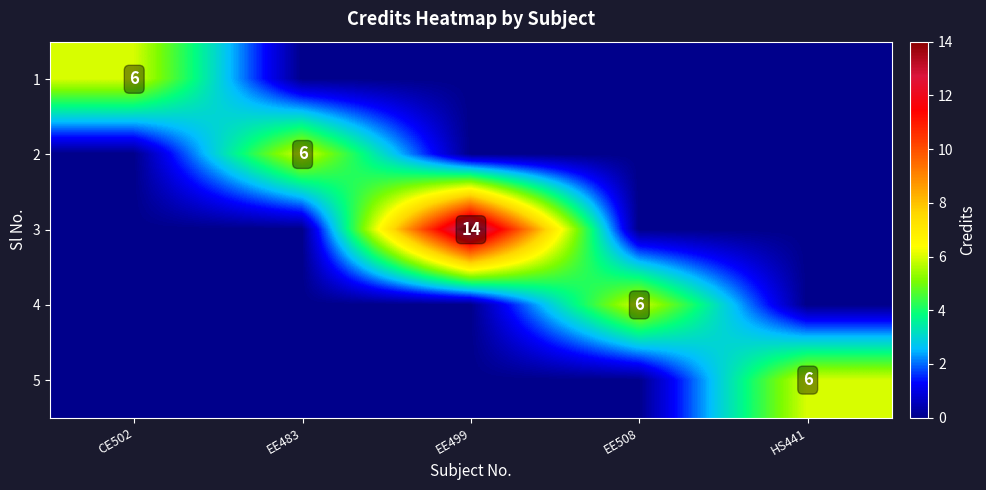

The 1 series shows 6 at CE502. True or false?

True